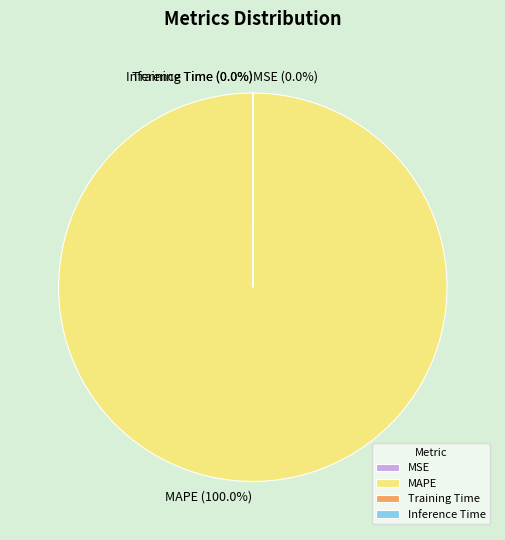

Is there a majority slice in this chart?

Yes